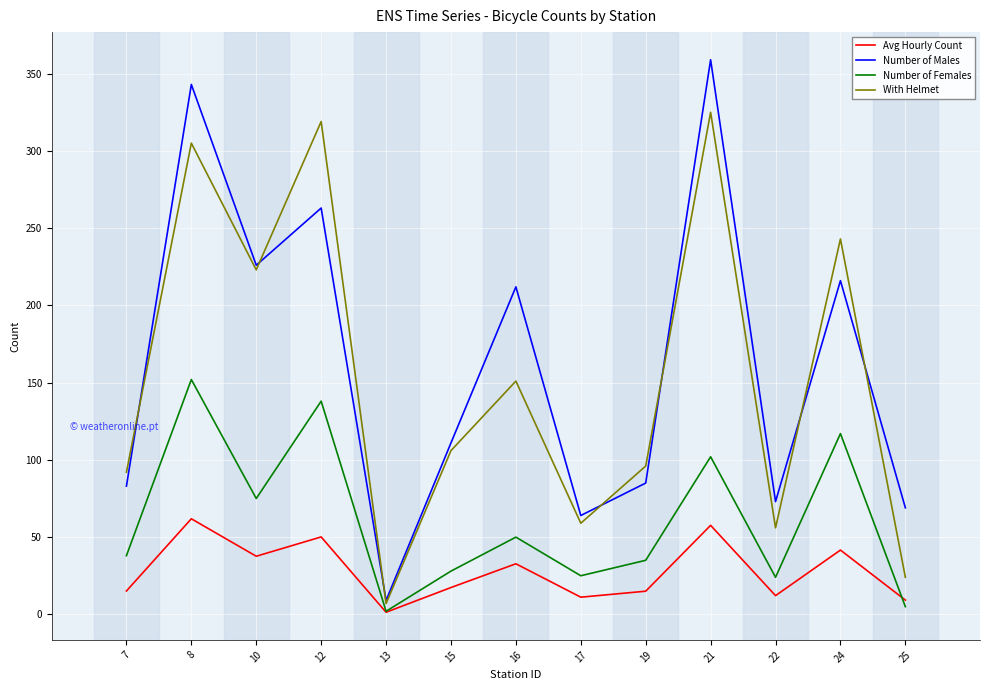

List the series in order of their peak value, lowest first.

Avg Hourly Count, Number of Females, With Helmet, Number of Males